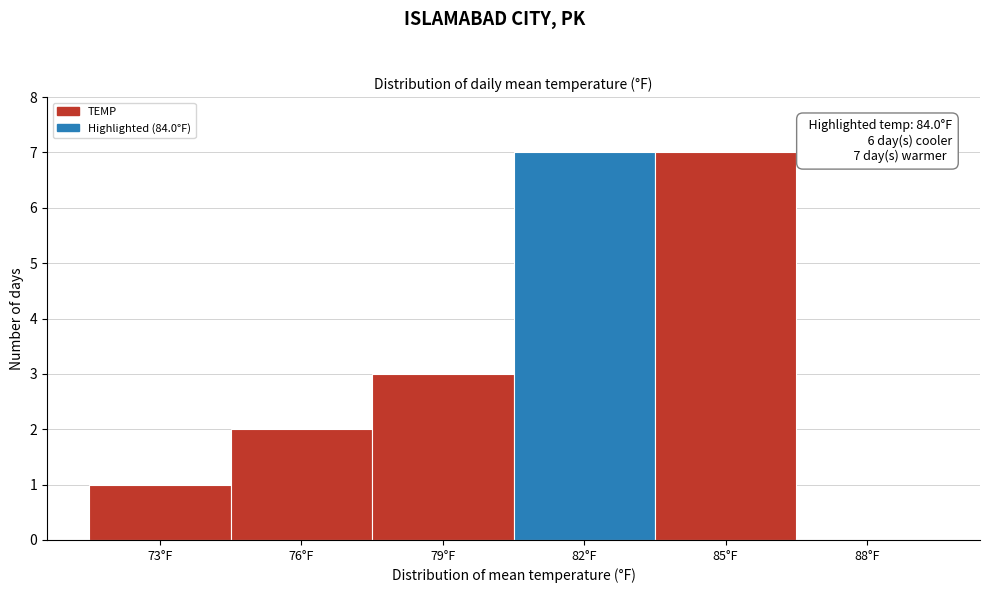

Reading left to right, transcribe all the data shown in this chart.

73°F=1	76°F=2	79°F=3	82°F=7	85°F=7	88°F=0